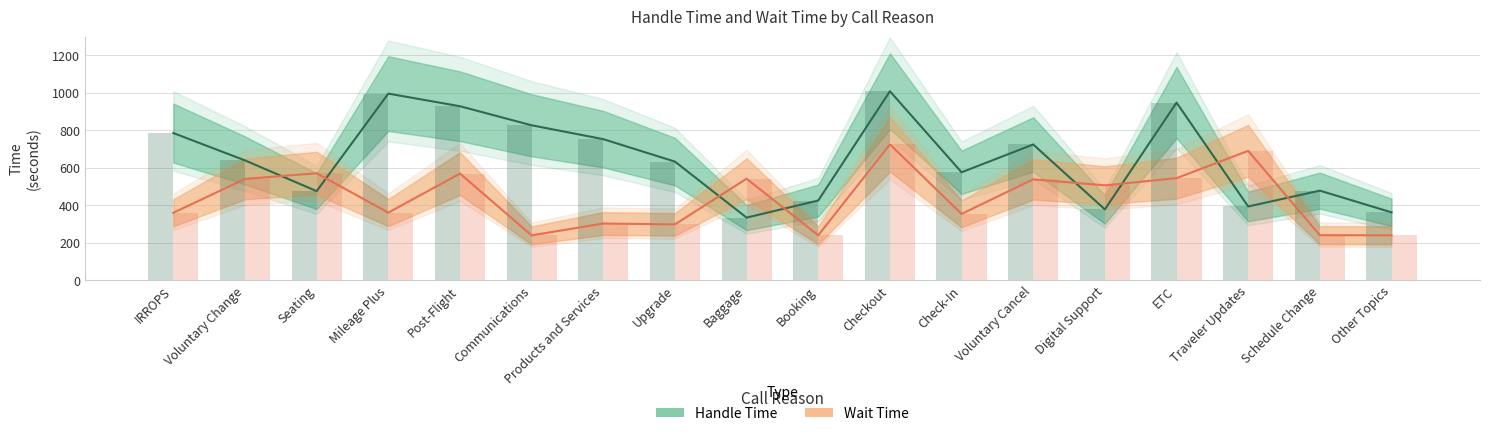

What is the difference between the second highest and second lowest values in the Handle Time series?

633.1